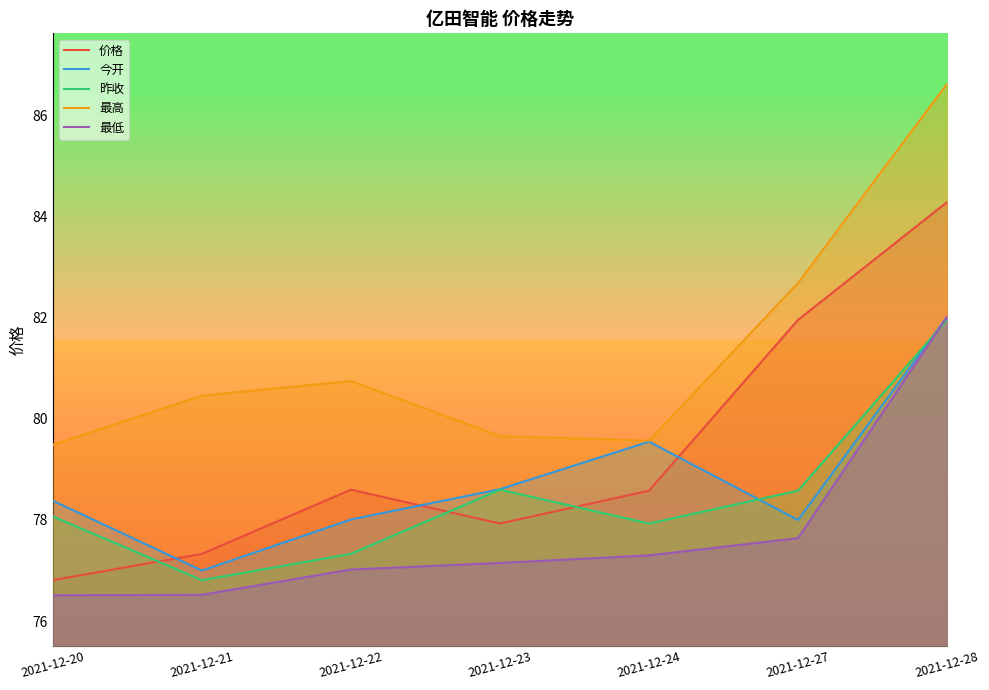

Read the 最高 value at 2021-12-20.

79.5